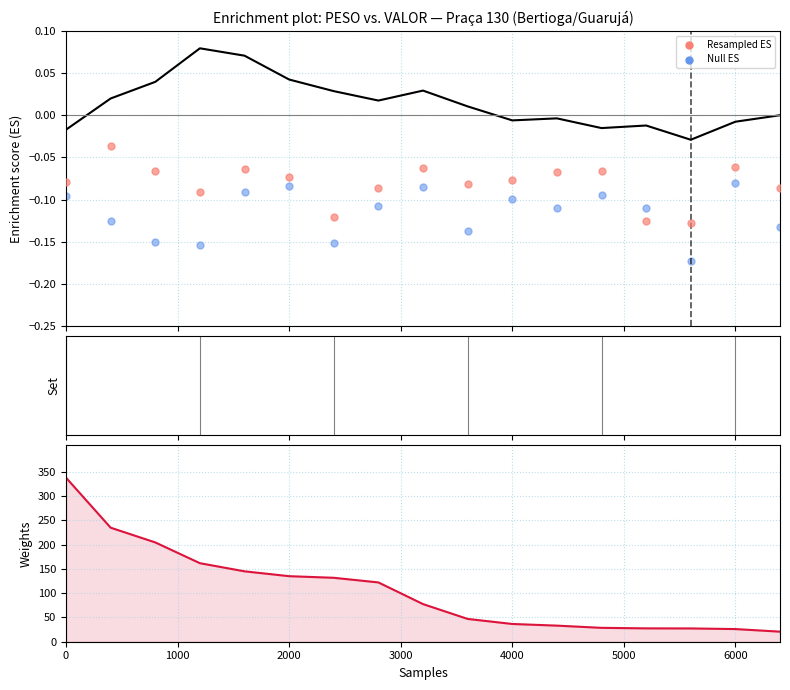

Is the value of Resampled ES at 2000 greater than the value of PESO at 2000?

No